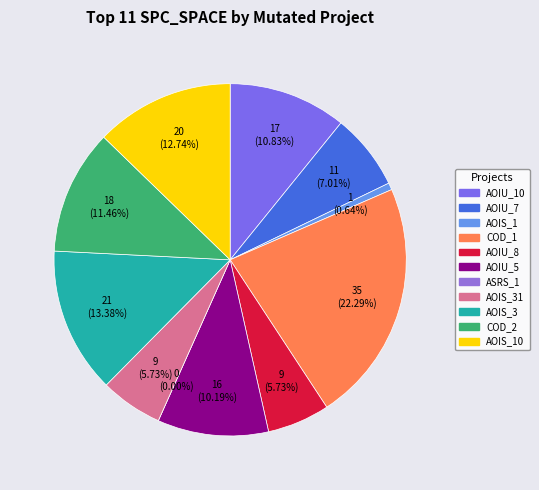

Combined, do DailyLimit.Account.AOIU_8 and DailyLimit.Account.AOIS_31 account for over 50%?

No